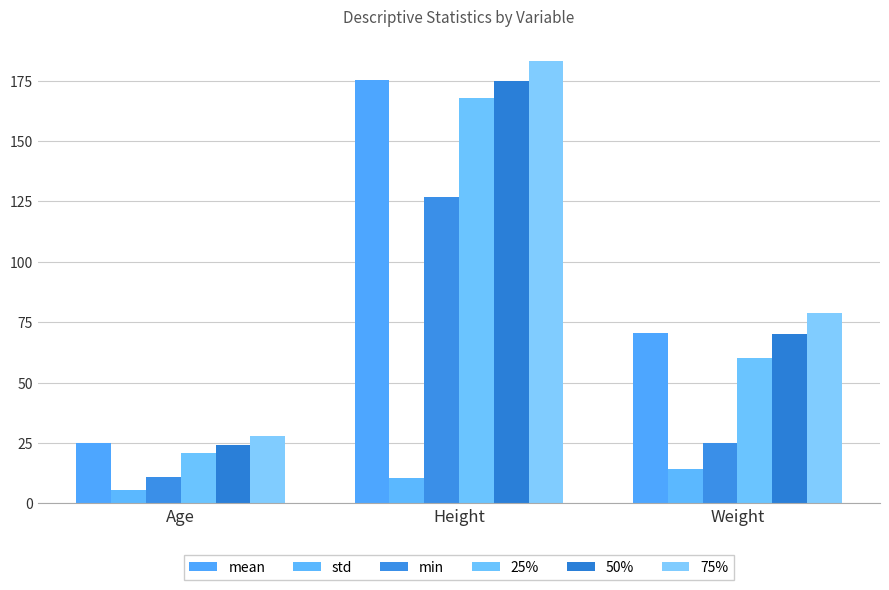

List the series in order of their peak value, highest first.

75%, mean, 50%, 25%, min, std